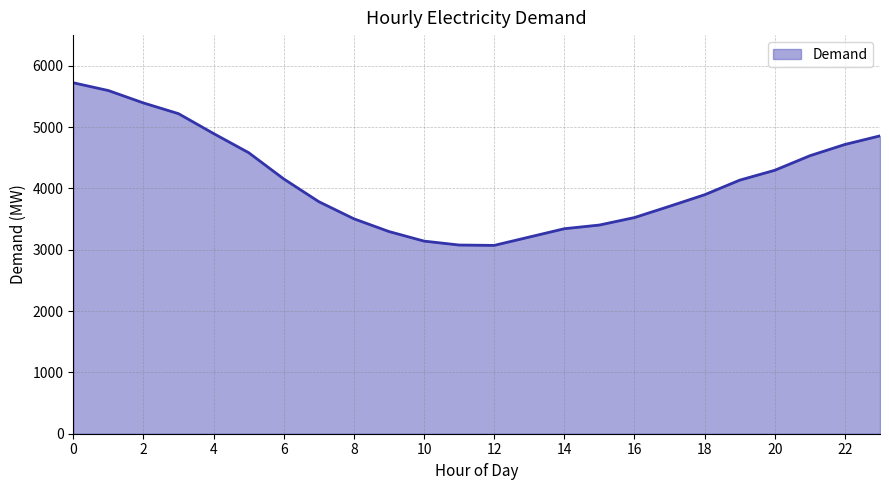

What is the difference between the maximum and minimum values?

2652